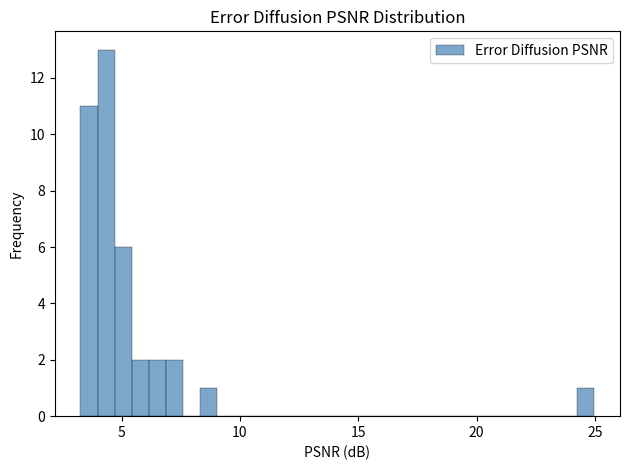

Read against the x-axis, roughly where is the centre of the tallest bar?

4.5